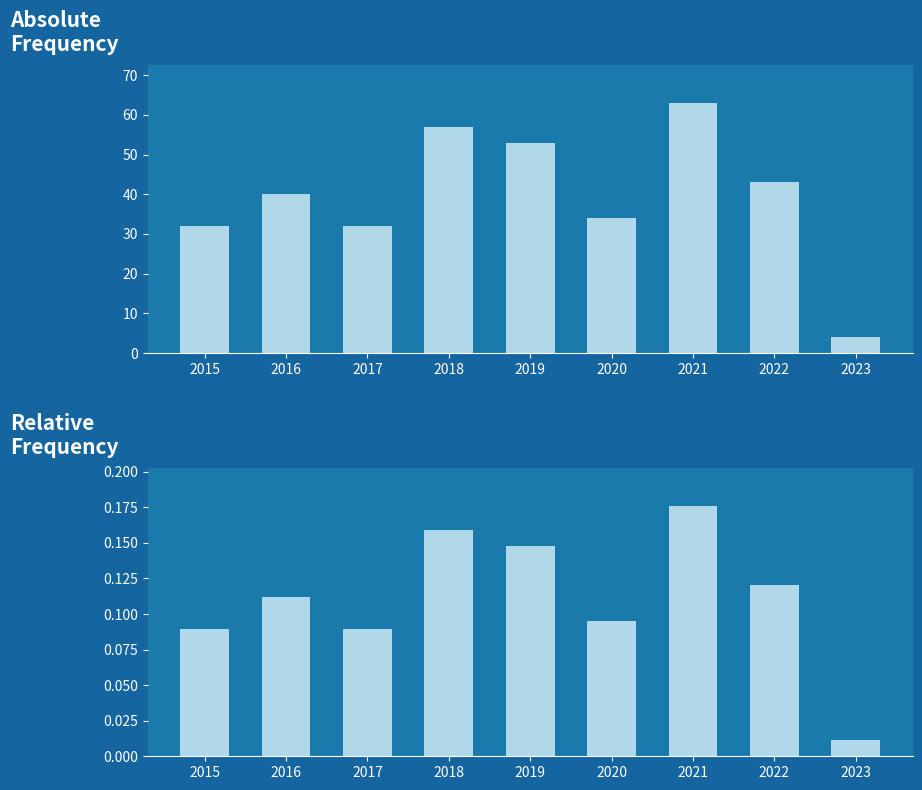

How many bars are there in each group?

2